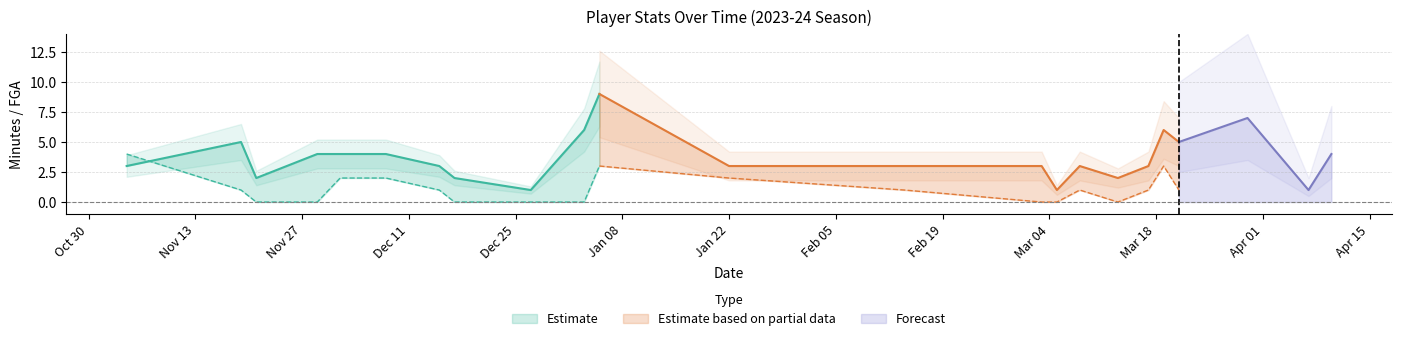

What is the difference between the highest and lowest values at 2024-03-19?

5